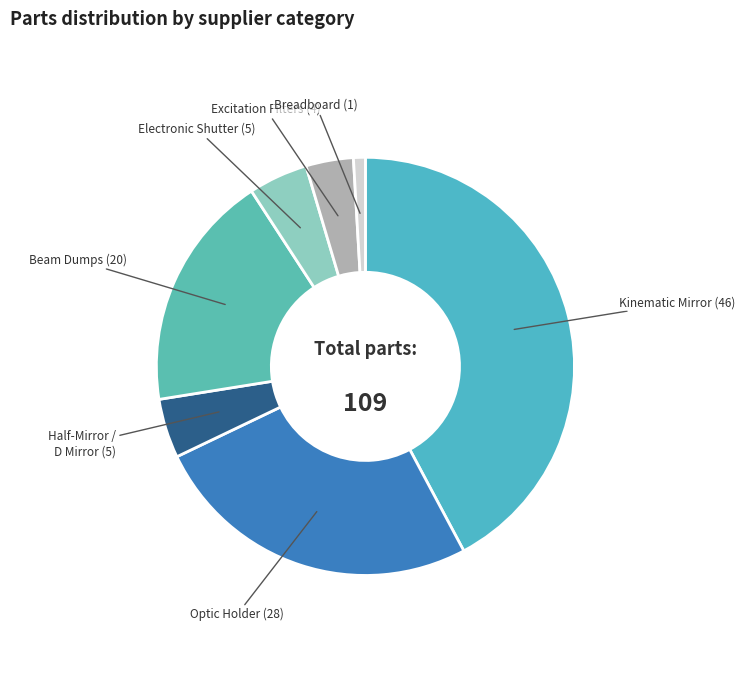

To the nearest percent, what is the average slice percentage?

14%